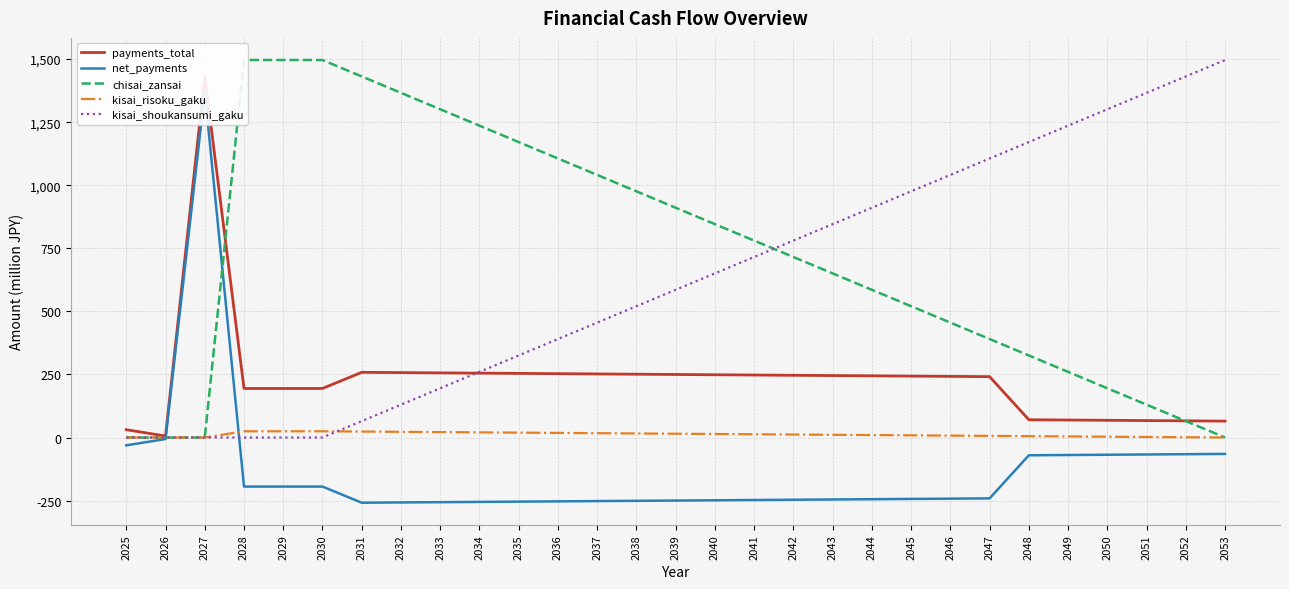

Rank the categories by payments_total value from highest to lowest.

2027, 2031, 2032, 2033, 2034, 2035, 2036, 2037, 2038, 2039, 2040, 2041, 2042, 2043, 2044, 2045, 2046, 2047, 2028, 2029, 2030, 2048, 2049, 2050, 2051, 2052, 2053, 2025, 2026